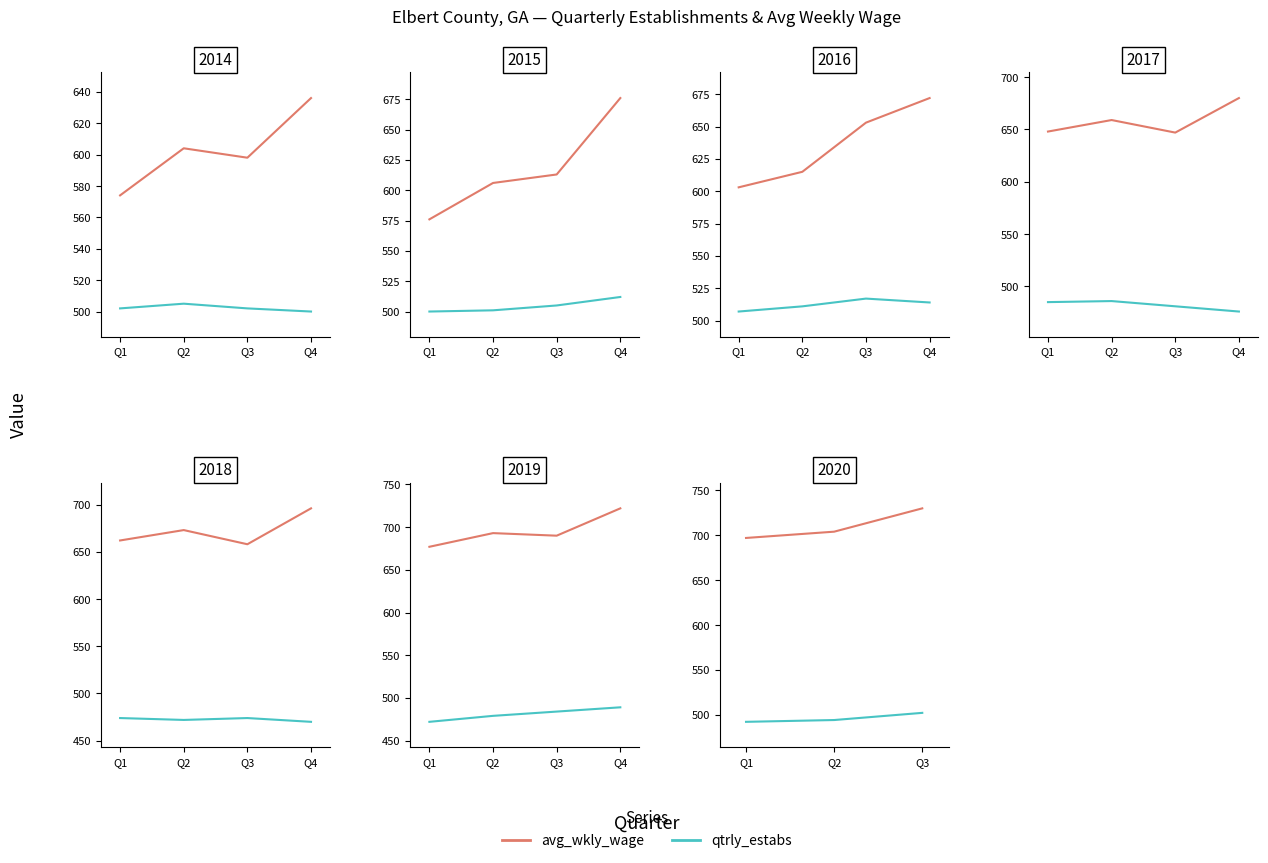

The qtrly_estabs series shows 494 at Q2. True or false?

True